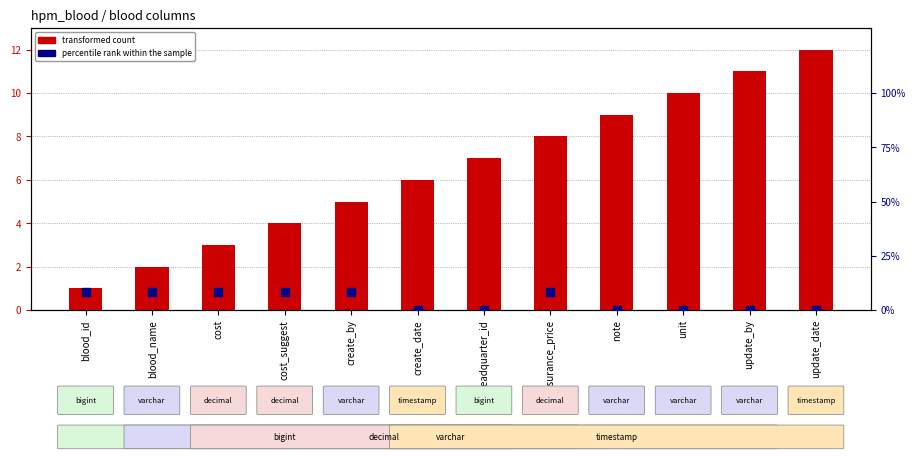

Is the value of percentile rank within the sample at insurance_price greater than the value of transformed count at headquarter_id?

Yes